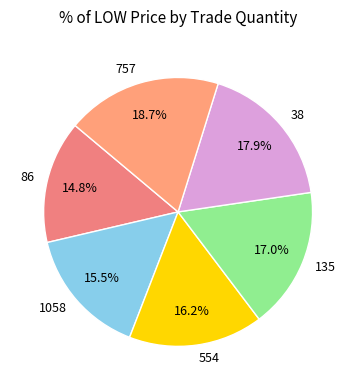

How many segments does this pie chart have?

6